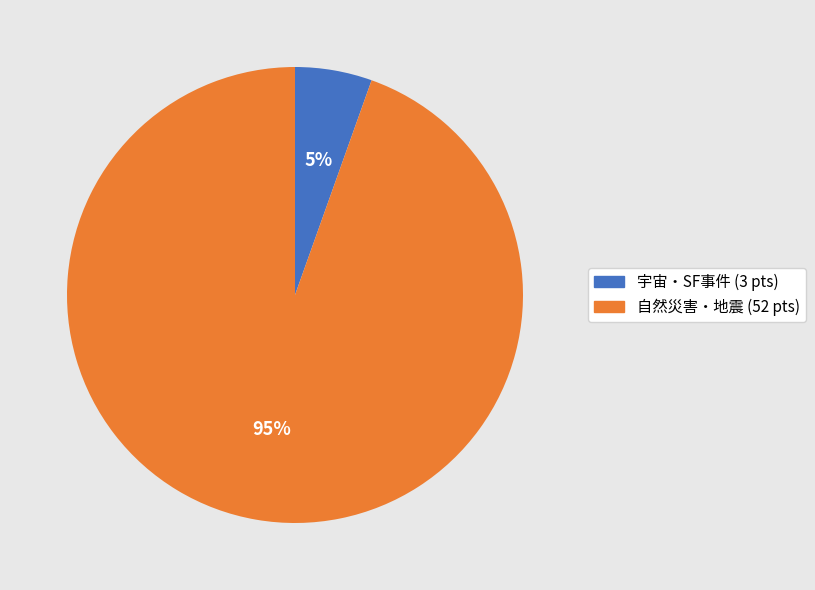

Is there any slice that represents more than half of the pie?

Yes